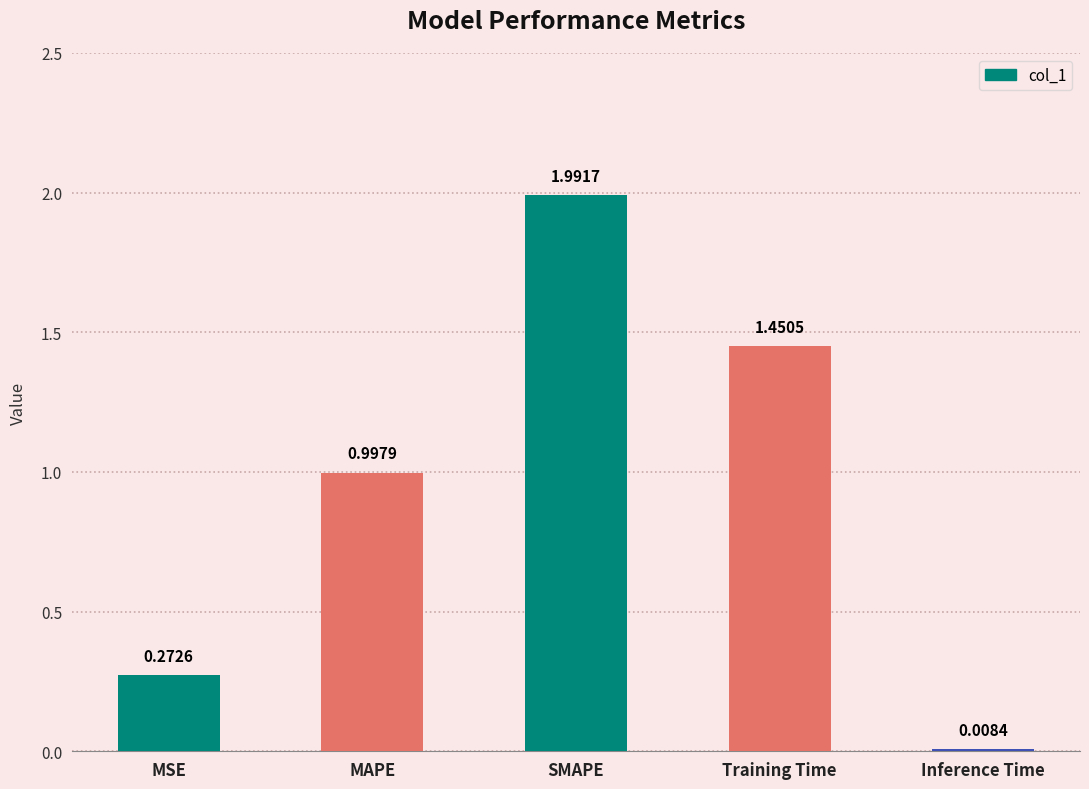

Rank the categories by value from lowest to highest.

Inference Time, MSE, MAPE, Training Time, SMAPE